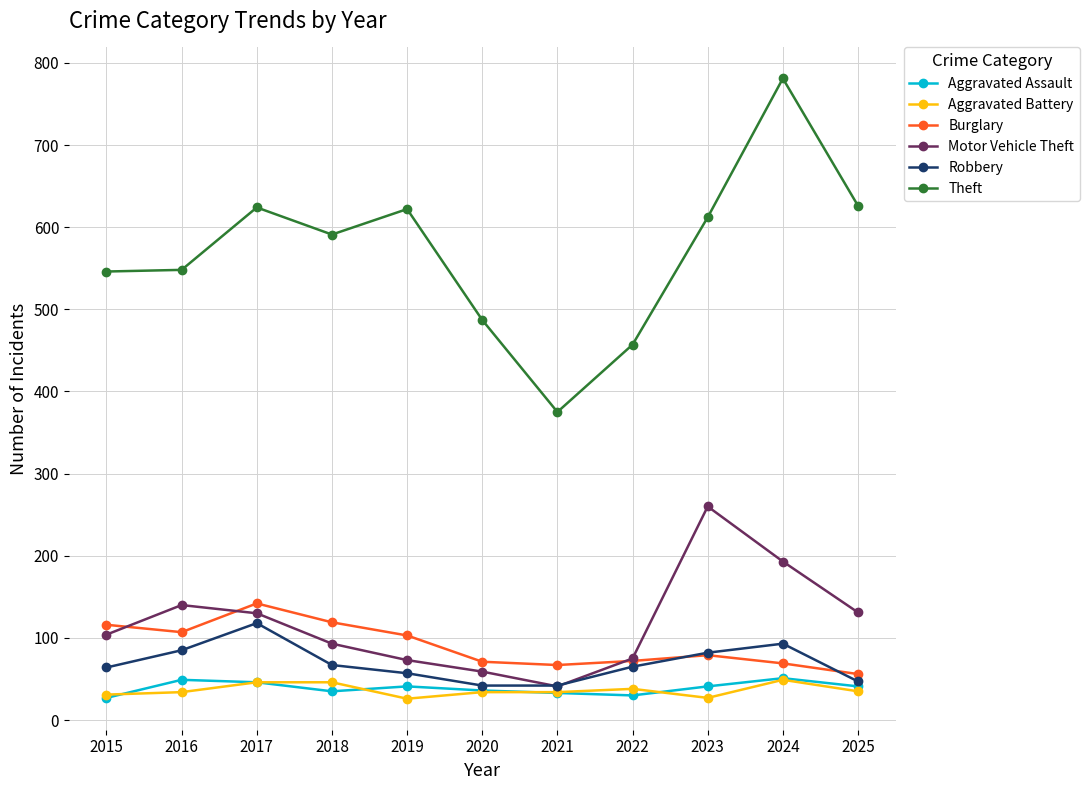

What is the maximum value shown in the chart?

781